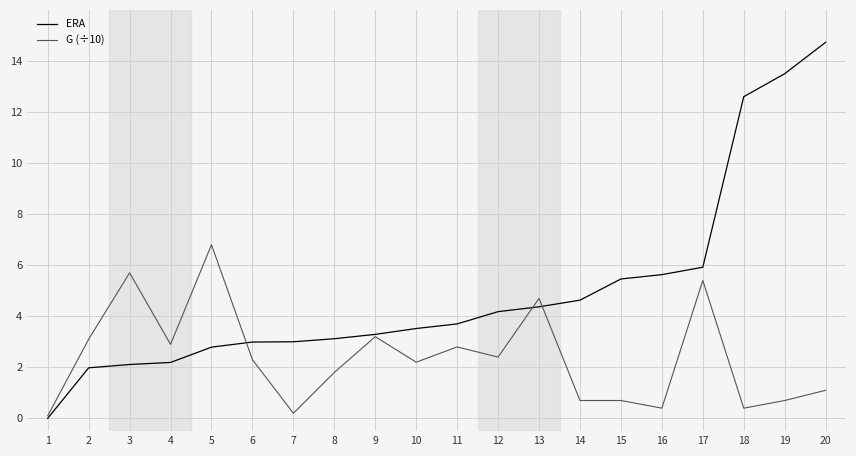

Reading left to right, list all the values displayed in this chart.

ERA: 0.0	2.0	2.1	2.2	2.8	3.0	3.0	3.1	3.3	3.5	3.7	4.2	4.4	4.6	5.5	5.6	5.9	12.6	13.5	14.7
G (÷10): 0.1	3.1	5.7	2.9	6.8	2.3	0.2	1.8	3.2	2.2	2.8	2.4	4.7	0.7	0.7	0.4	5.4	0.4	0.7	1.1